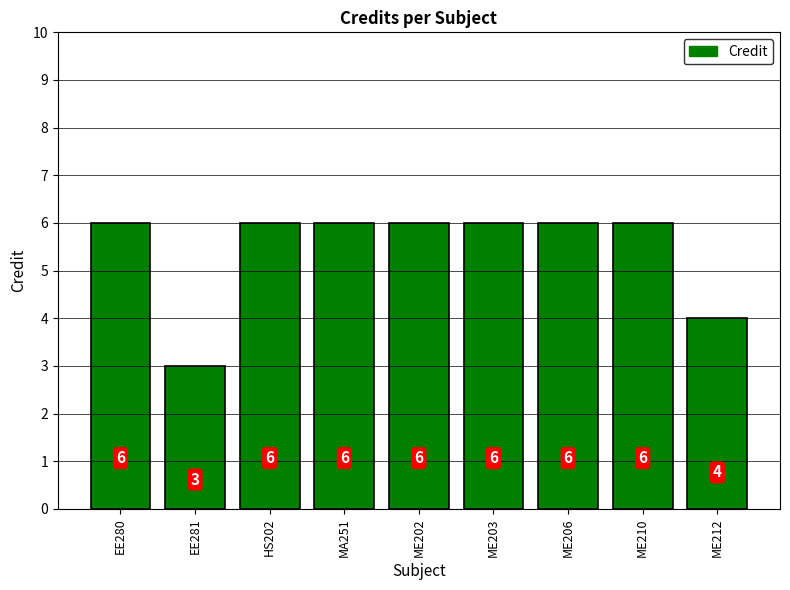

Read the value at EE281.

3